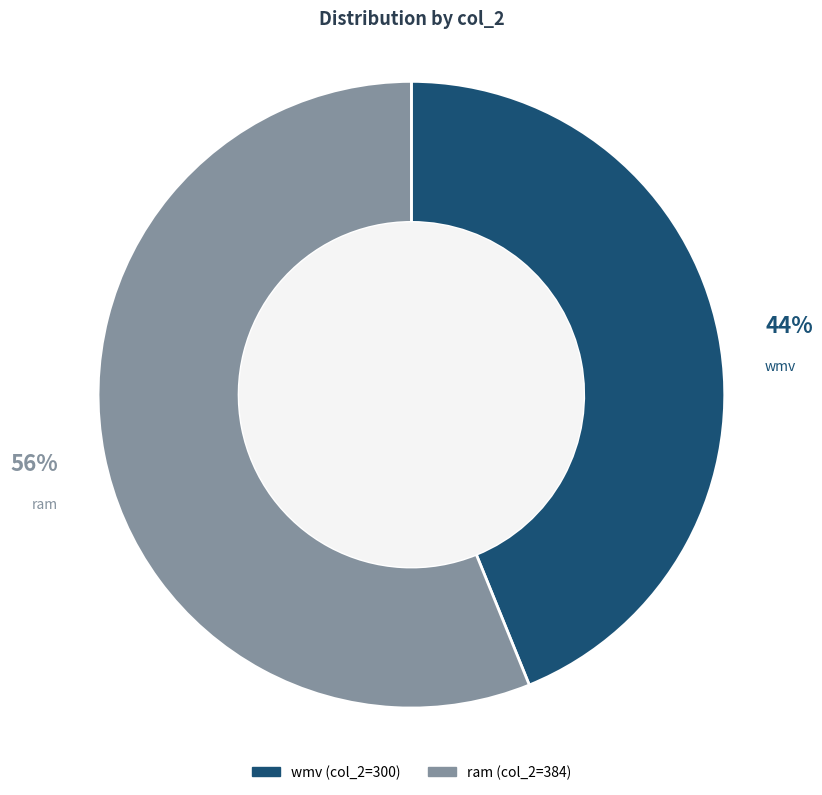

Is wmv the majority of the pie?

No